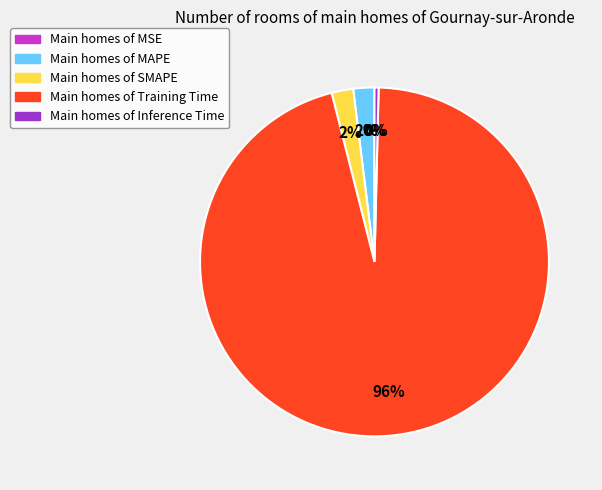

To the nearest percent, what is the difference between the largest and smallest slice percentages?

96%